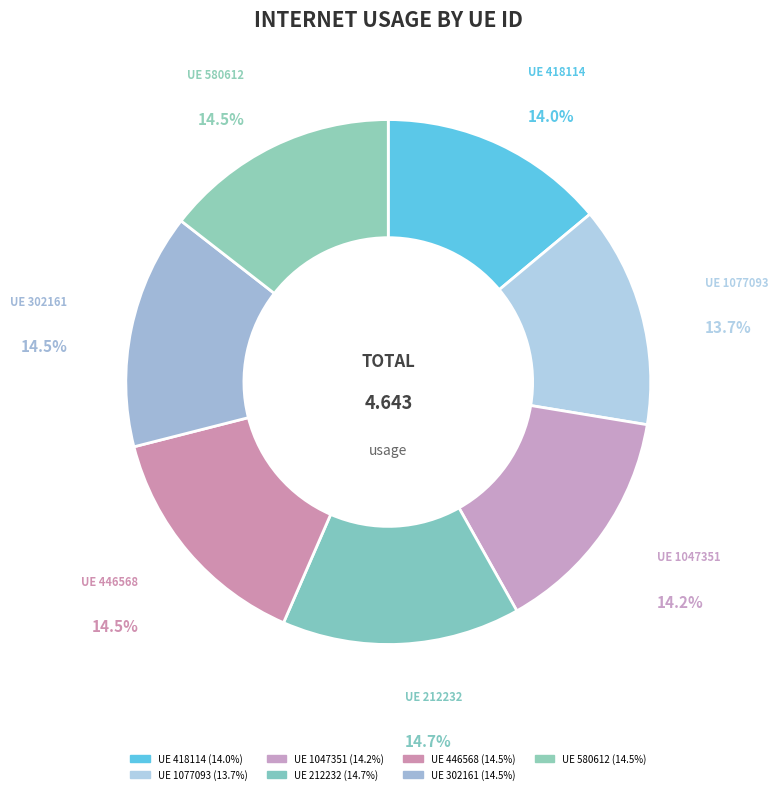

How many segments does this pie chart have?

7